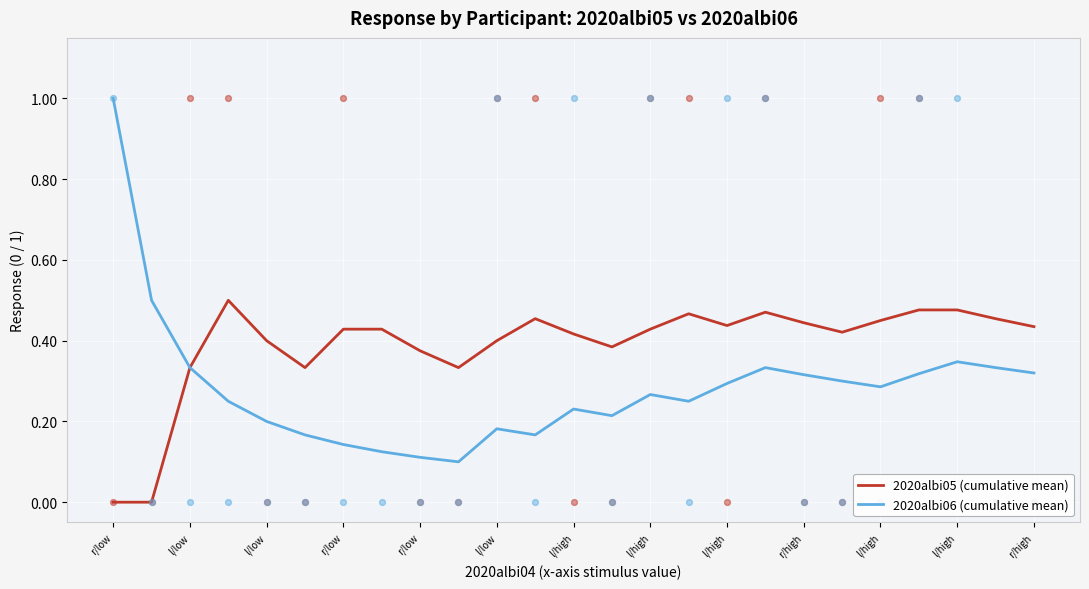

What are all the series names shown in the legend?

2020albi05 (cumulative mean), 2020albi06 (cumulative mean)